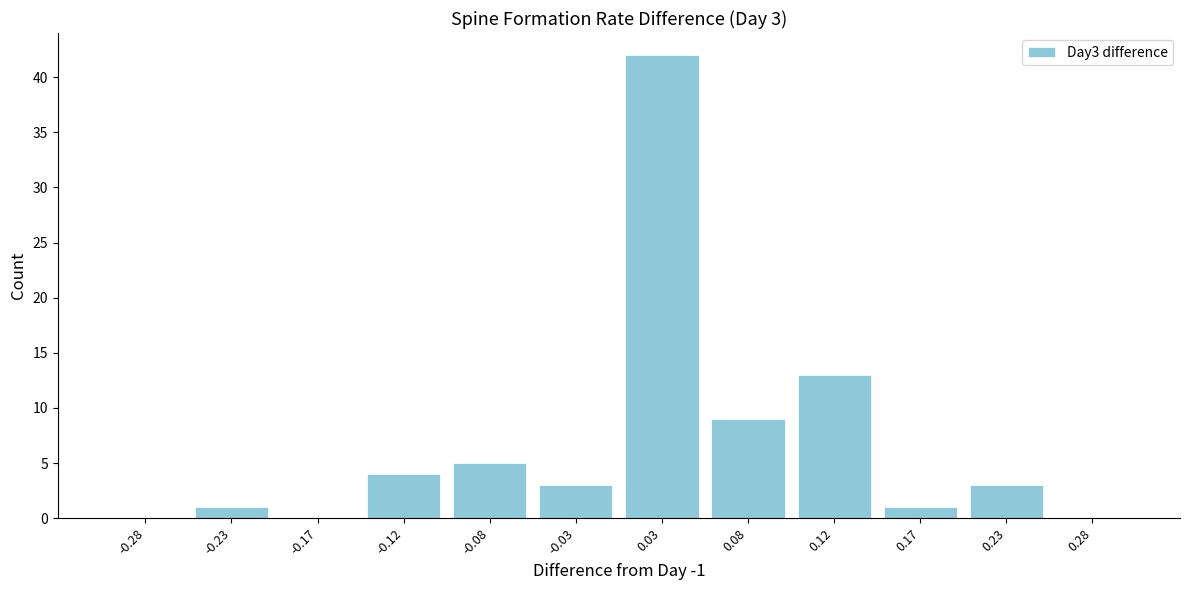

Which range on the x-axis has the tallest bar?

0.00 to 0.05